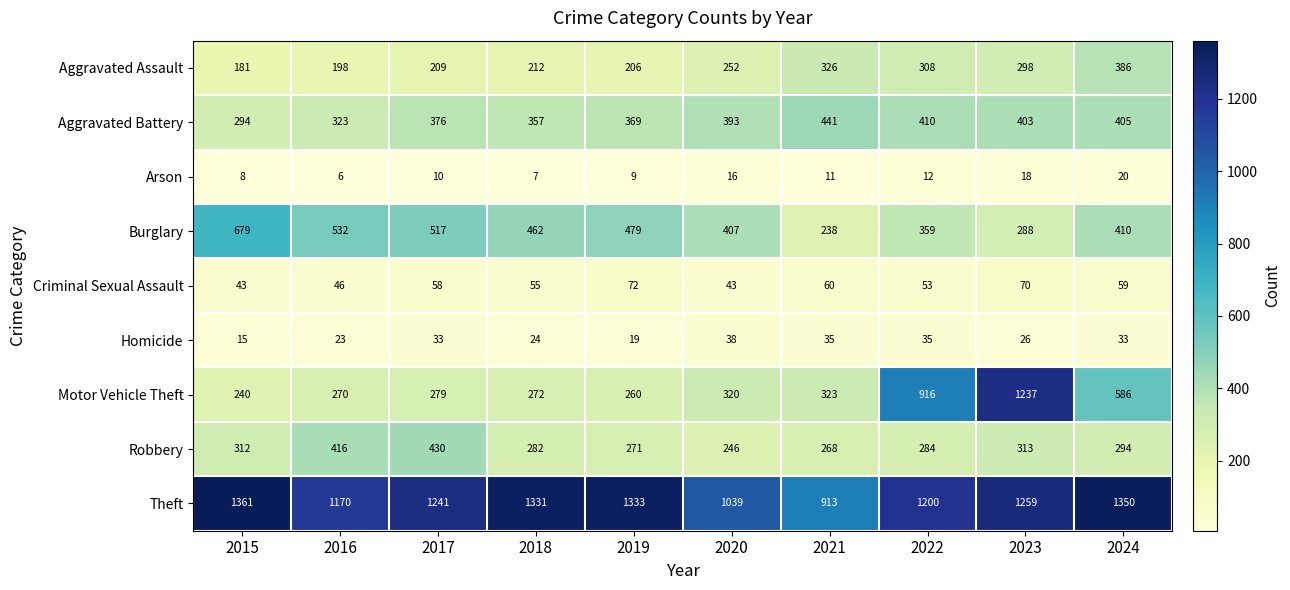

What is the minimum value shown in the chart?

6